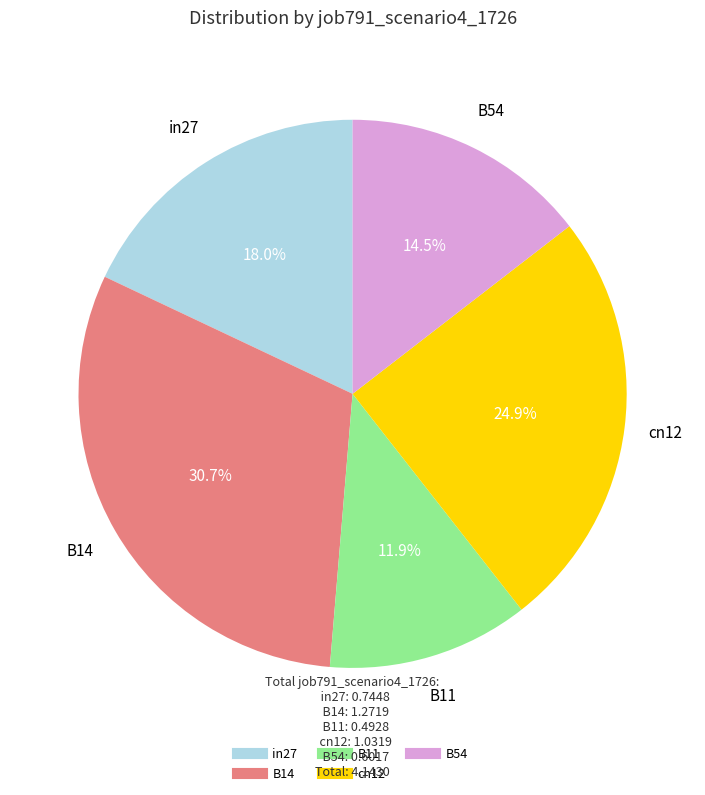

Combined, what portion of the pie is B54 and cn12?

39.4%